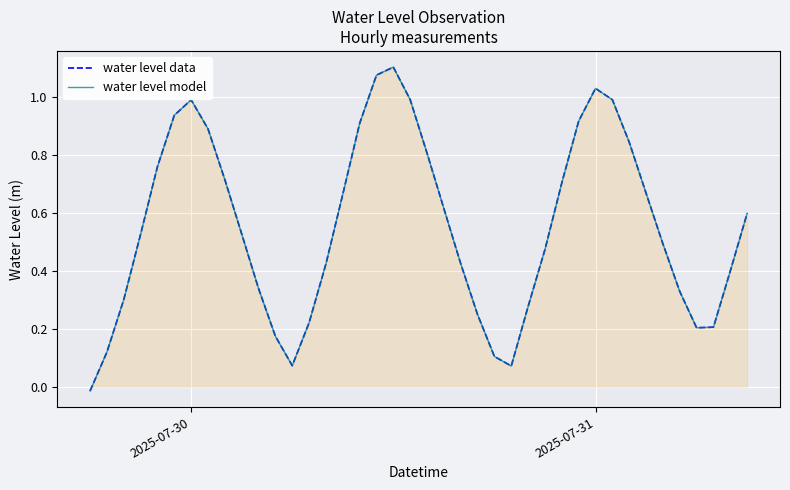

How many negative values does the water level model series have?

1